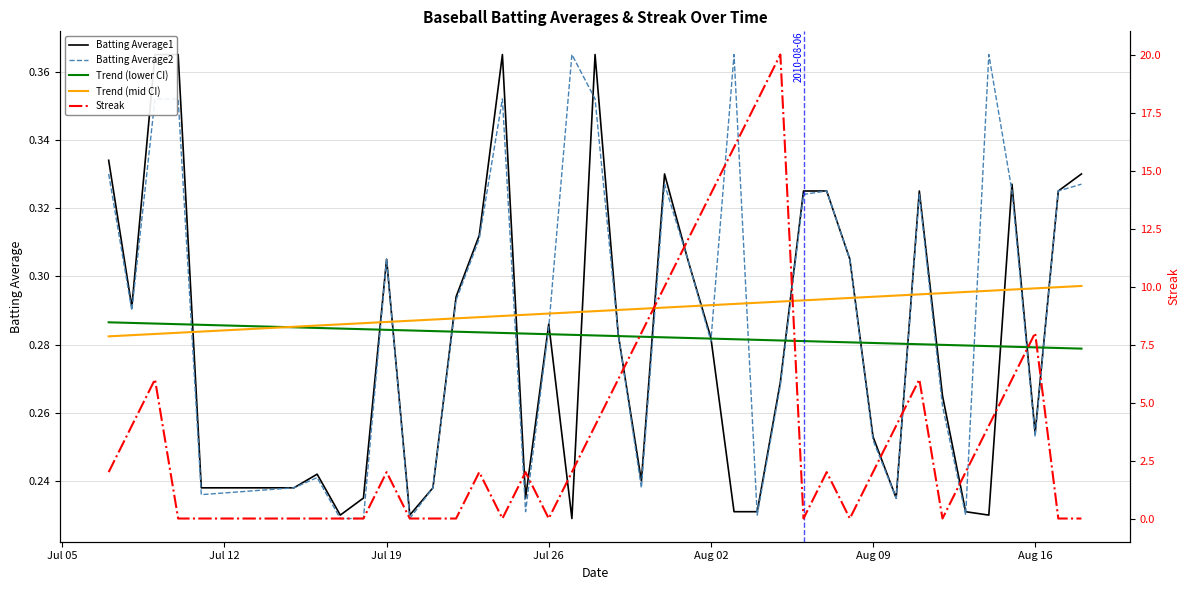

What is the average value of the Batting Average2 series?

0.3